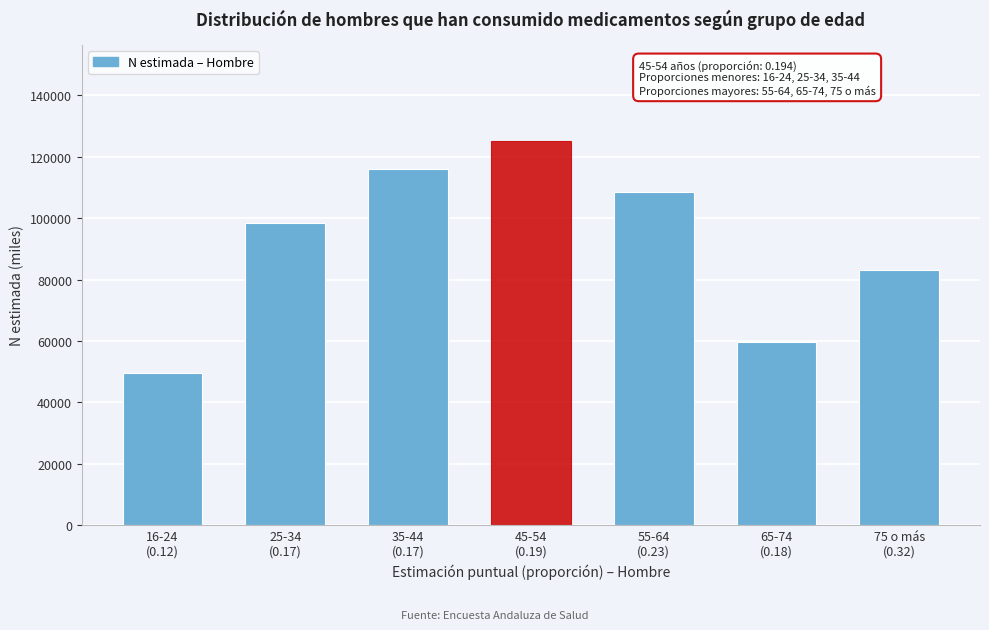

Reading left to right, extract all data points from this chart.

49669	98400	115875	125197	108503	59739	83063